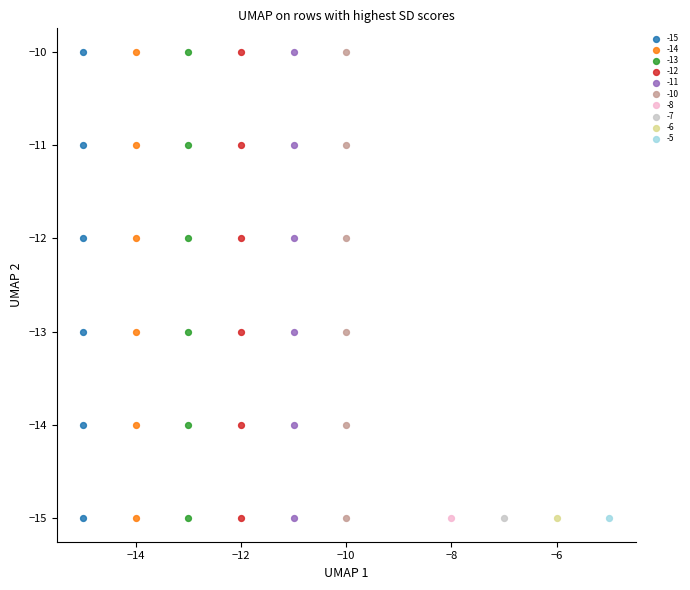

What are all the series names shown in the legend?

-15, -14, -13, -12, -11, -10, -8, -7, -6, -5